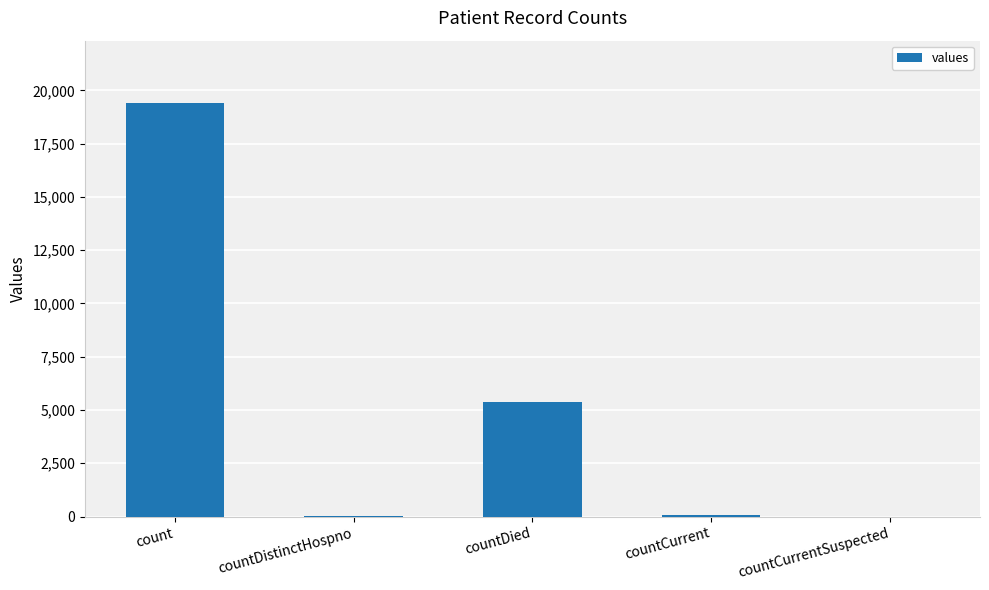

True or false: the data shows 19420 at count.

True